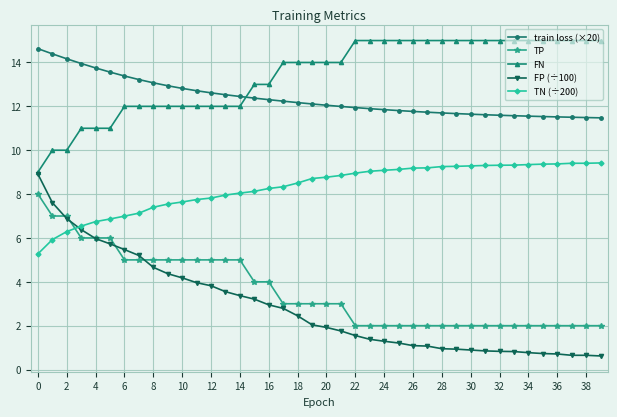

What is the maximum value shown in the chart?

15.0